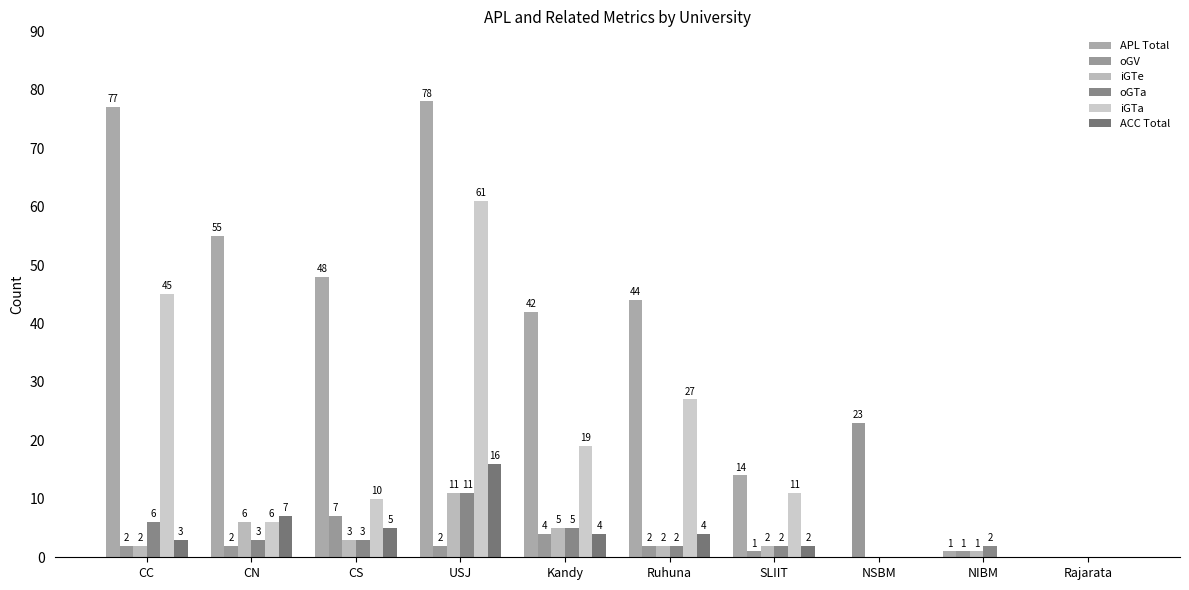

At how many categories does at least one series exceed 55?

2